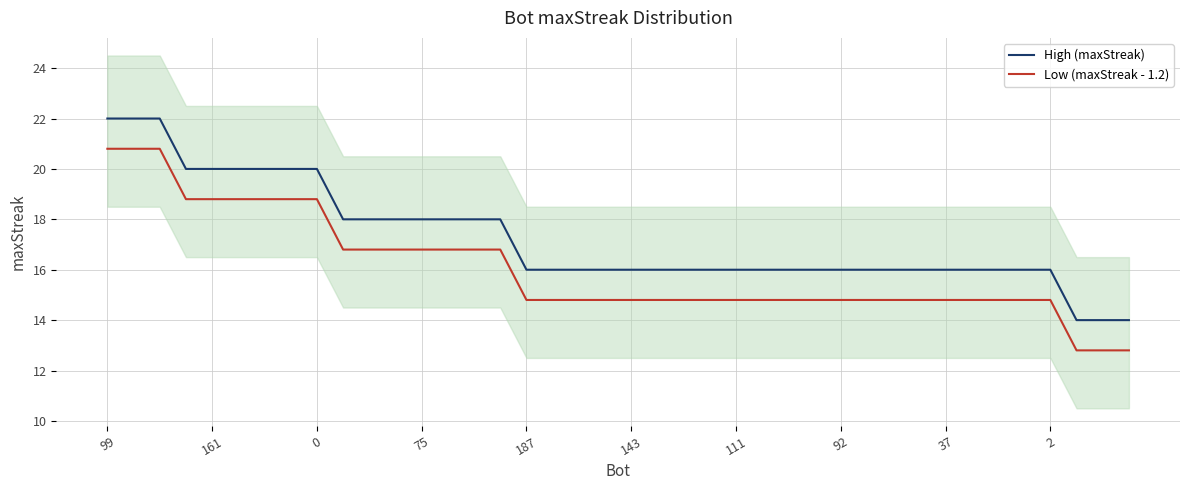

True or false: High (maxStreak) and Low (maxStreak - 1.2) cross at least once.

False